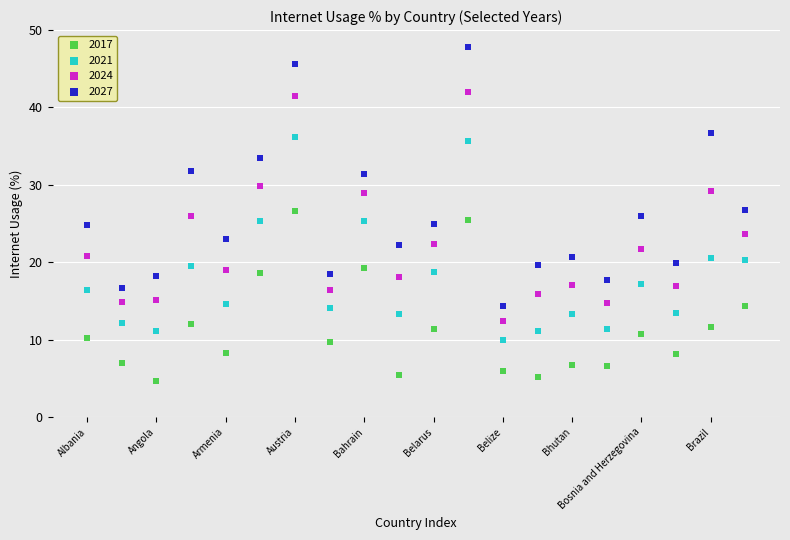

Which series reaches the minimum Y coordinate?

2017